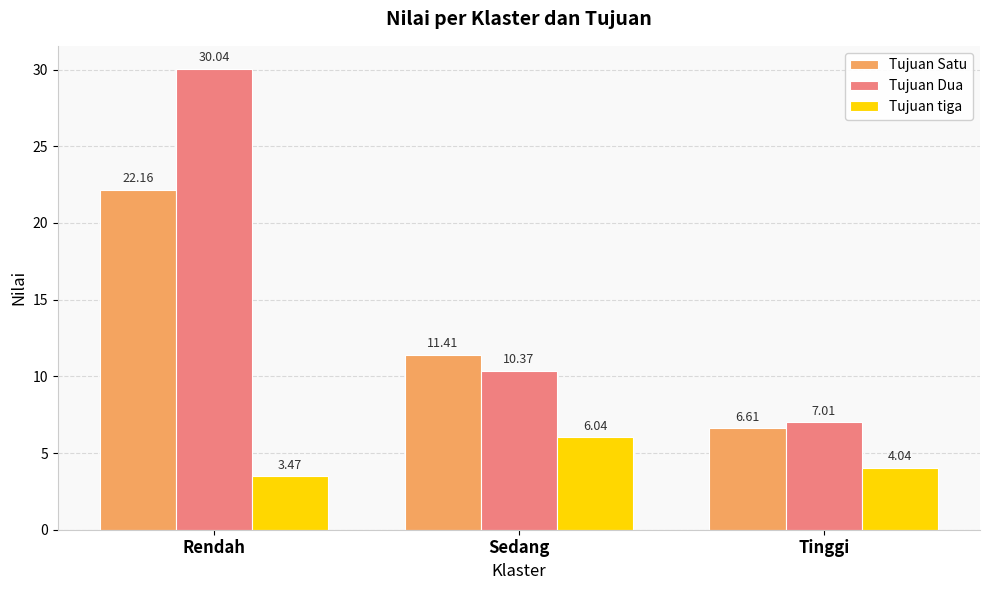

Is it true that Tujuan Satu equals 2.4 at Sedang?

False